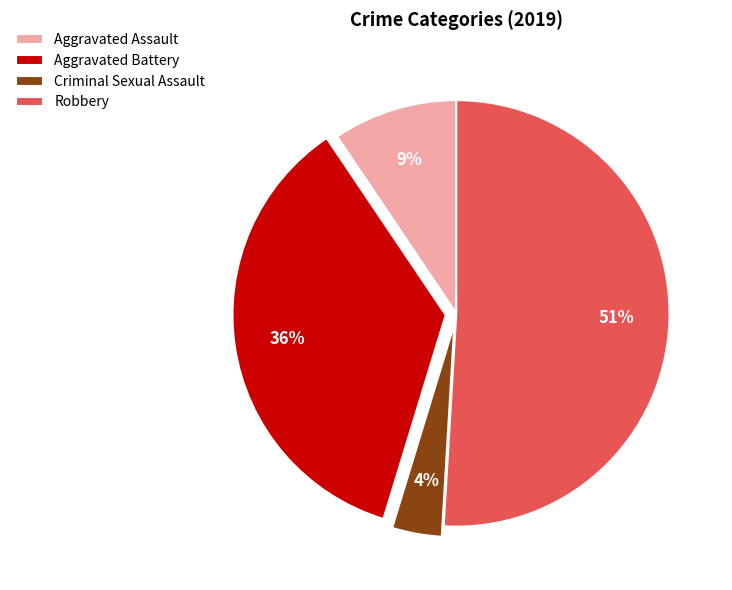

Rank the categories by value from lowest to highest.

Criminal Sexual Assault, Aggravated Assault, Aggravated Battery, Robbery